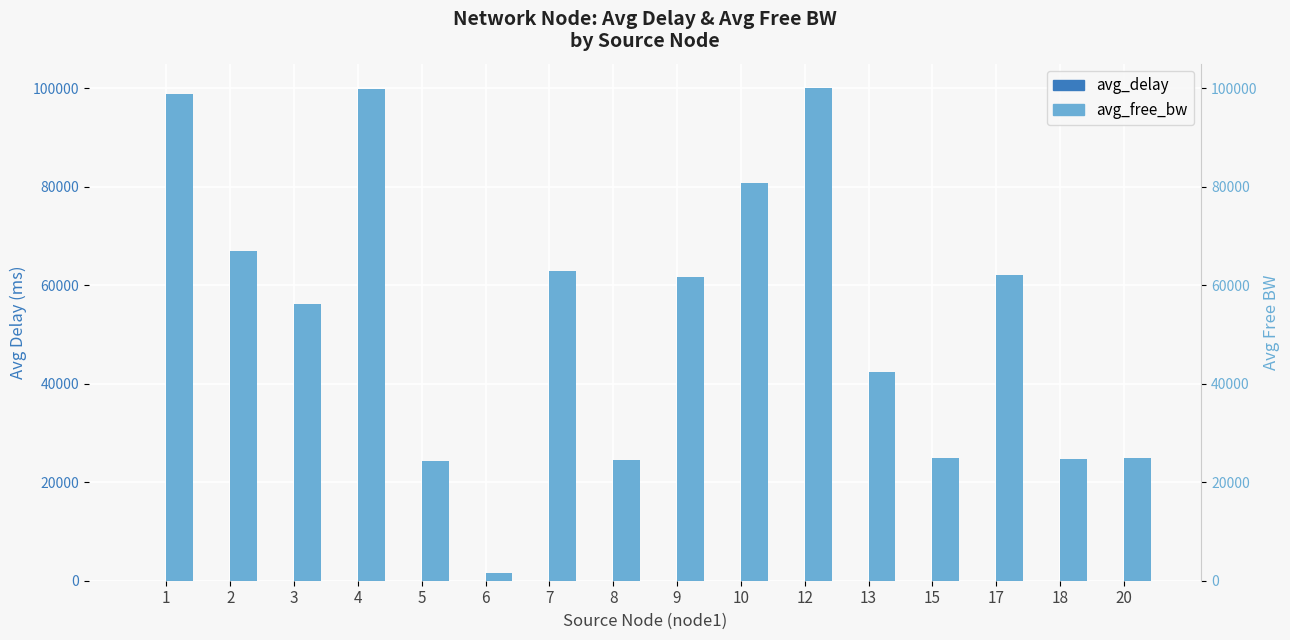

Which category has the lowest value in the avg_delay series?

20